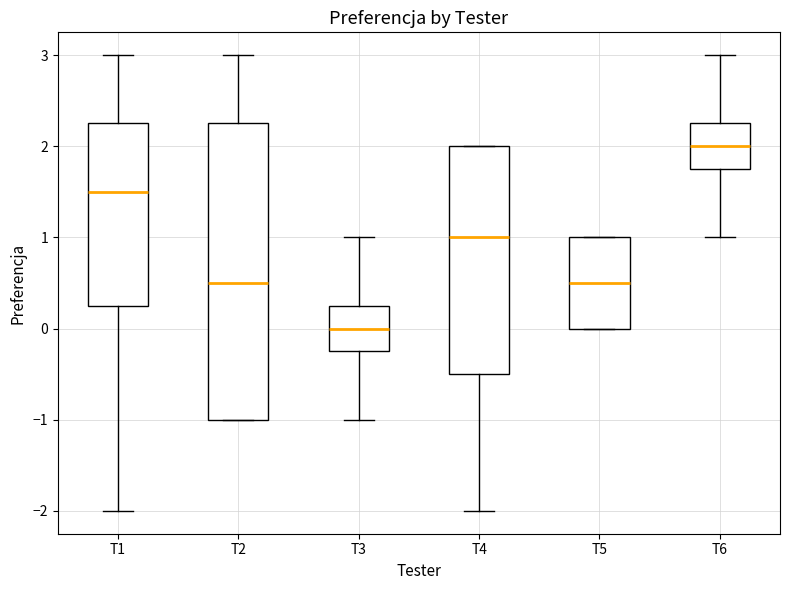

Reading left to right, transcribe this box plot: for each box, give where its median line is, the range the box spans, and where its two whiskers end, as read against the y-axis. The values are not printed on the chart, so give them approximately, as read against the axis.

T1: median 1.5, box 0.3 to 2.3, whiskers -2.0 to 3.0
T2: median 0.5, box -1.0 to 2.3, whiskers -1.0 to 3.0
T3: median 0.0, box -0.2 to 0.3, whiskers -1.0 to 1.0
T4: median 1.0, box -0.5 to 2.0, whiskers -2.0 to 2.0
T5: median 0.5, box 0.0 to 1.0, whiskers 0.0 to 1.0
T6: median 2.0, box 1.8 to 2.3, whiskers 1.0 to 3.0